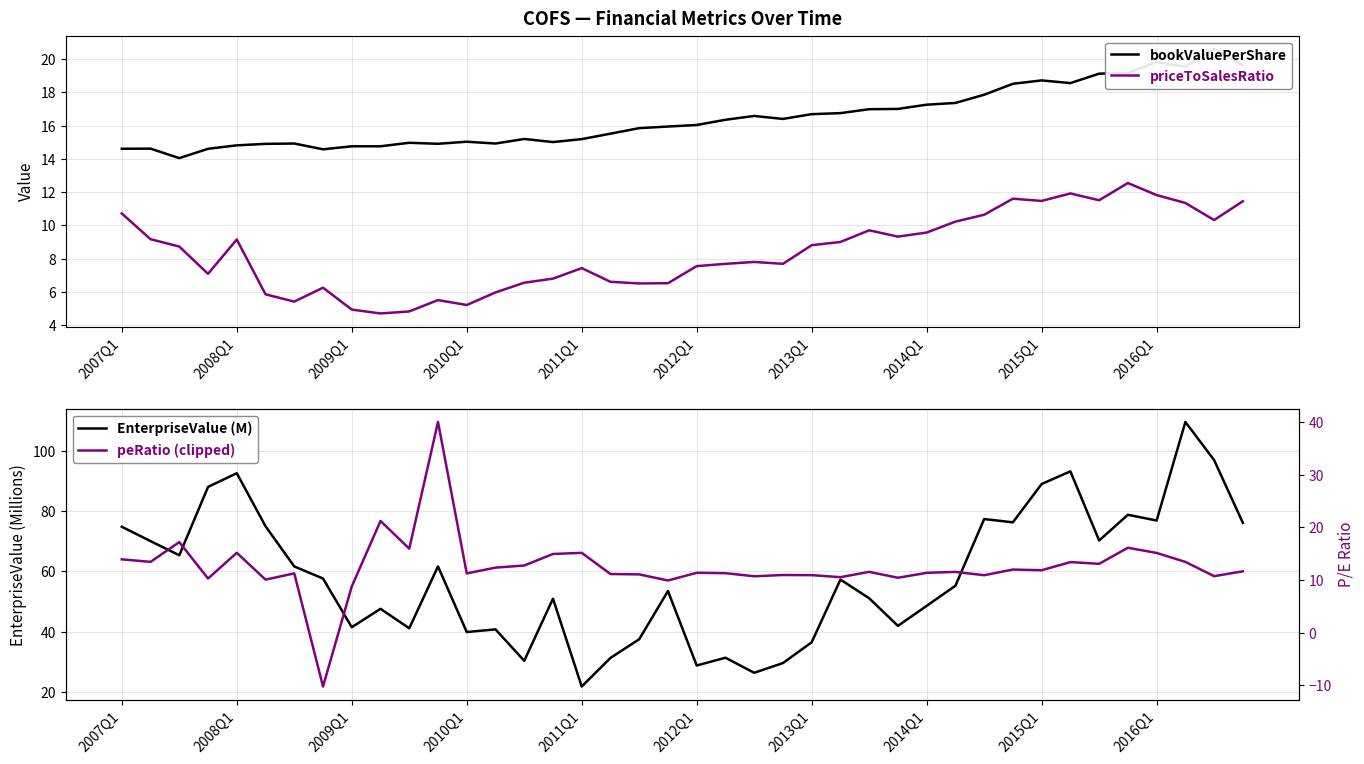

True or false: EnterpriseValue (M) and peRatio (clipped) cross at least once.

False